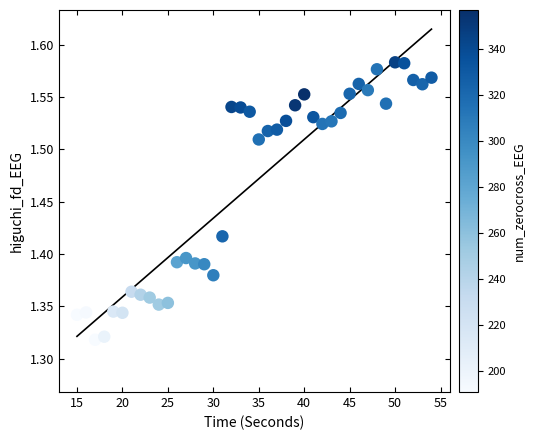

What is the range of X values (max minus min)?

39.0